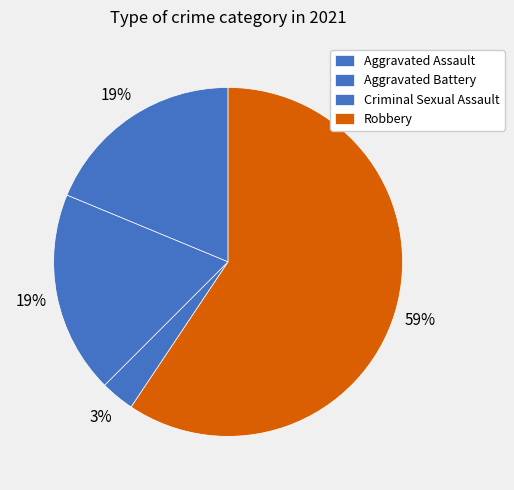

How many slices are in this pie chart?

4